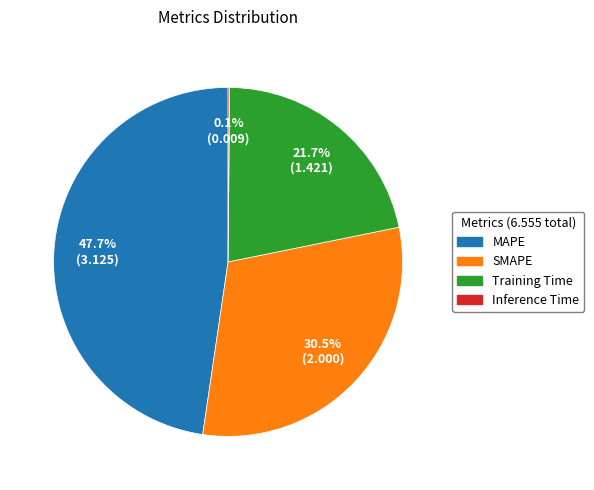

Which category has the biggest portion of the pie?

MAPE